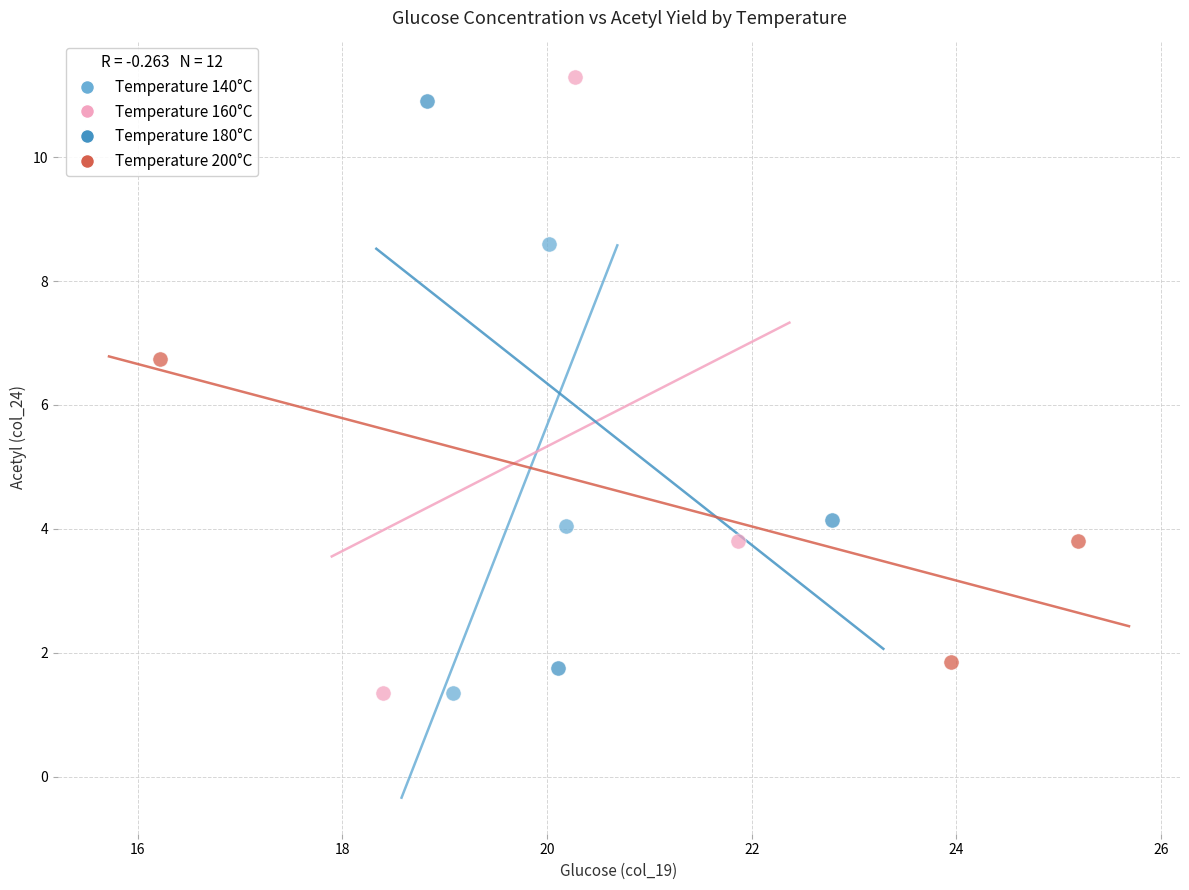

Which series has the widest spread of Y values?

Temperature 160°C